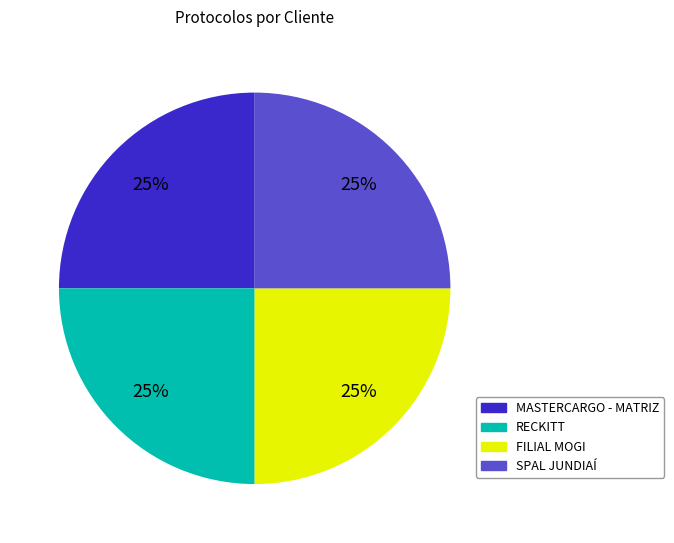

True or false: FILIAL MOGI accounts for 25% of the total.

True